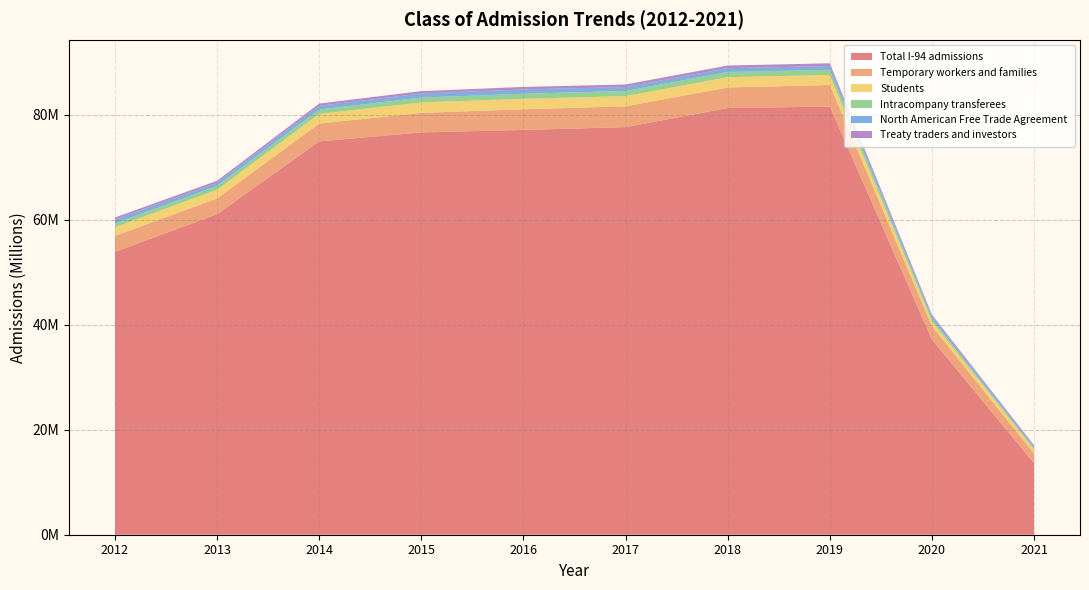

Reading right to left, list all the values displayed in this chart.

Total I-94 admissions: 13623118	37176105	81563139	81279692	77643267	77112073	76638236	74930606	61052260	53887286
Temporary workers and families: 1843944	2572815	4106324	3919567	3969276	3937765	3722543	3398961	2996743	3049419
Students: 798977	918442	1907176	1957852	1940171	1991940	1990661	1837664	1669225	1653576
Intracompany transferees: 182379	470641	987834	993288	976508	965228	917613	835707	723641	717893
North American Free Trade Agreement: 385869	485948	725929	731496	741899	817517	787180	712737	612535	733692
Treaty traders and investors: 200672	291588	515672	503199	496936	478278	449732	422025	373360	386472